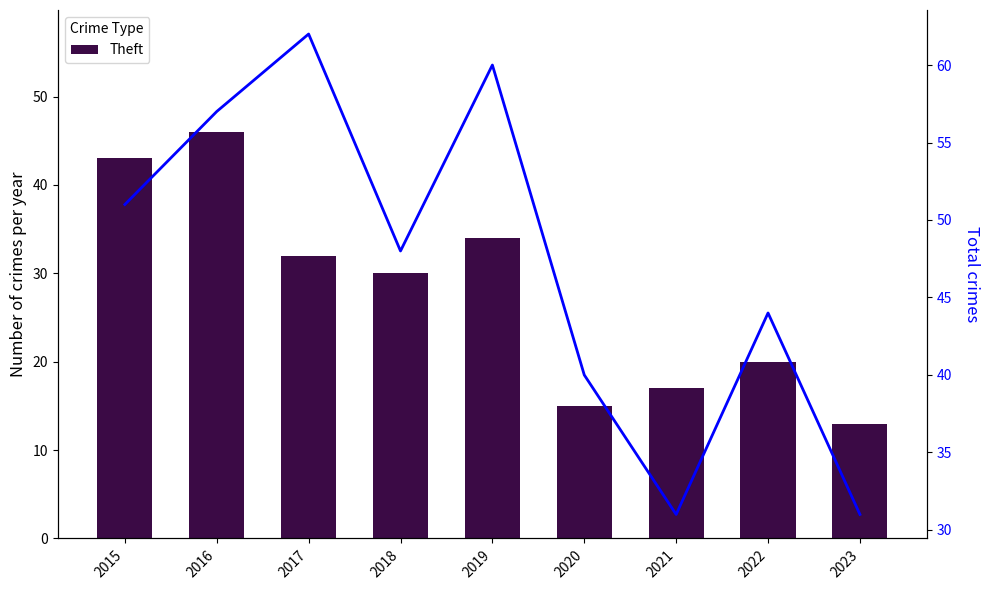

Reading left to right, what are all the values shown in this chart?

Theft: 43	46	32	30	34	15	17	20	13
Total: 51	57	62	48	60	40	31	44	31